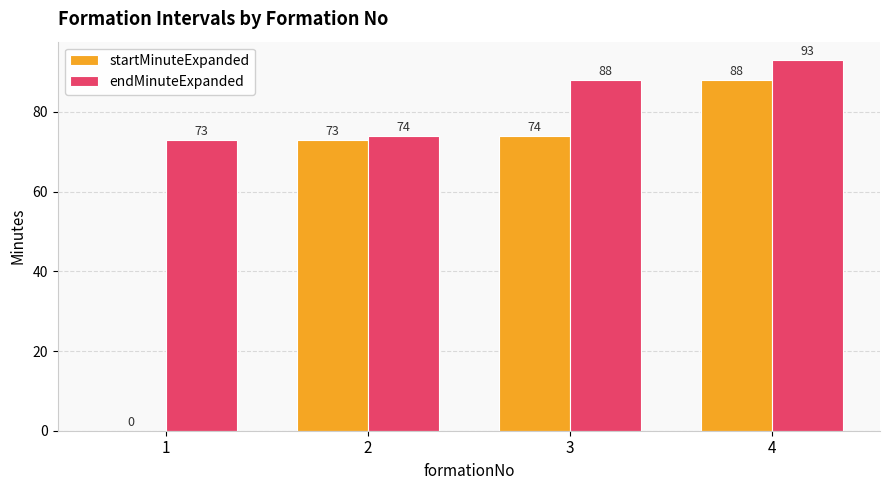

At which category is the sum across all series the highest?

4